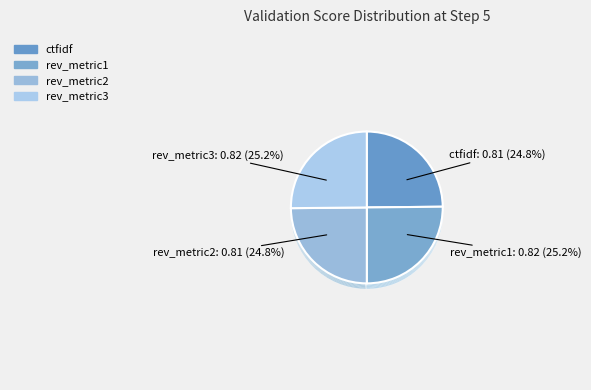

What percentage do ctfidf and rev_metric2 together represent?

49.7%